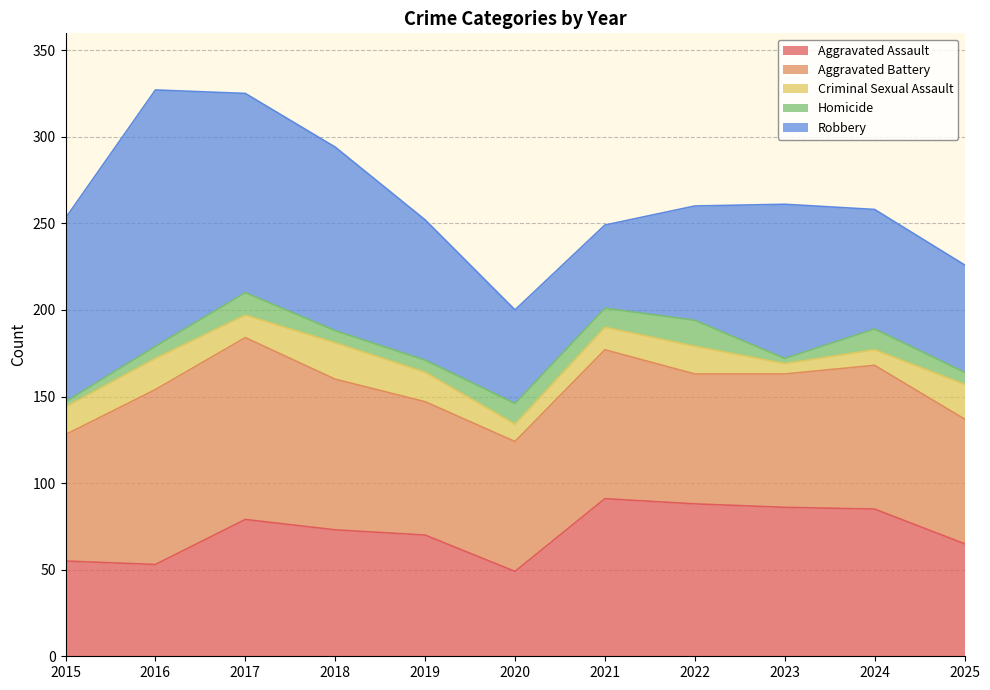

How many categories are shown in the chart?

11